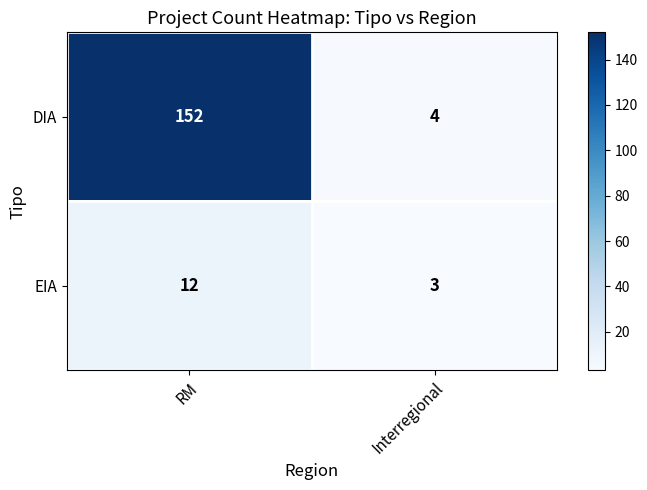

The value of DIA at Interregional is 4. True or false?

True